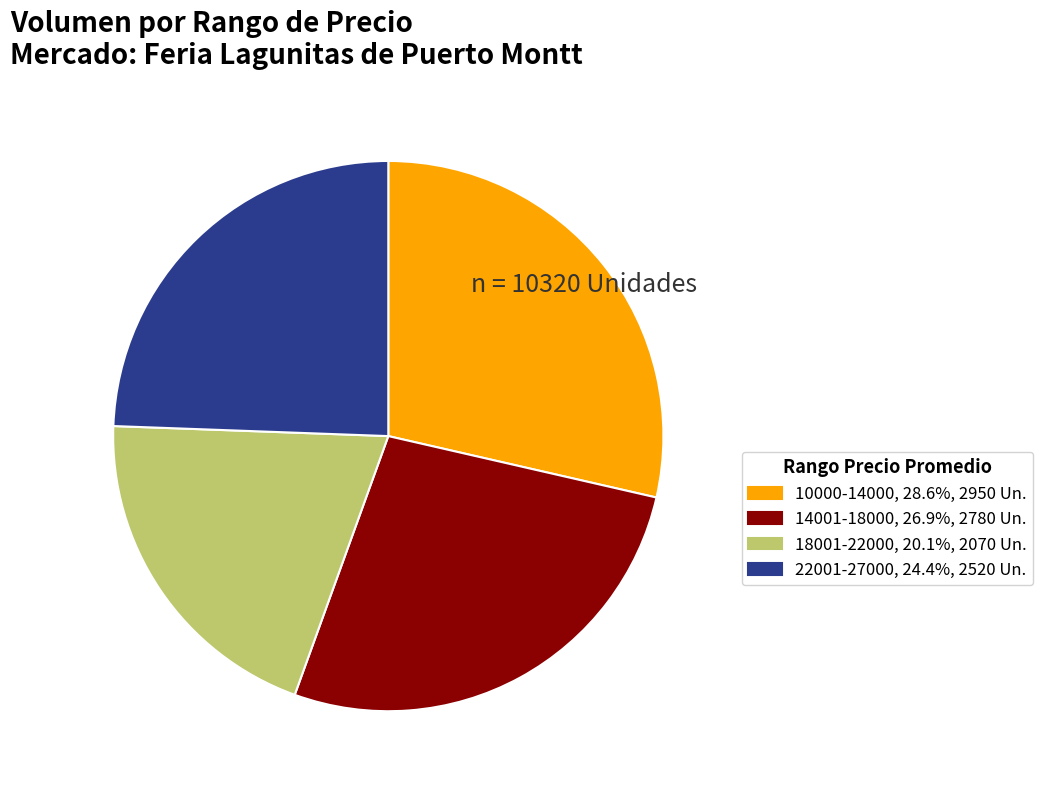

How many segments does this pie chart have?

4